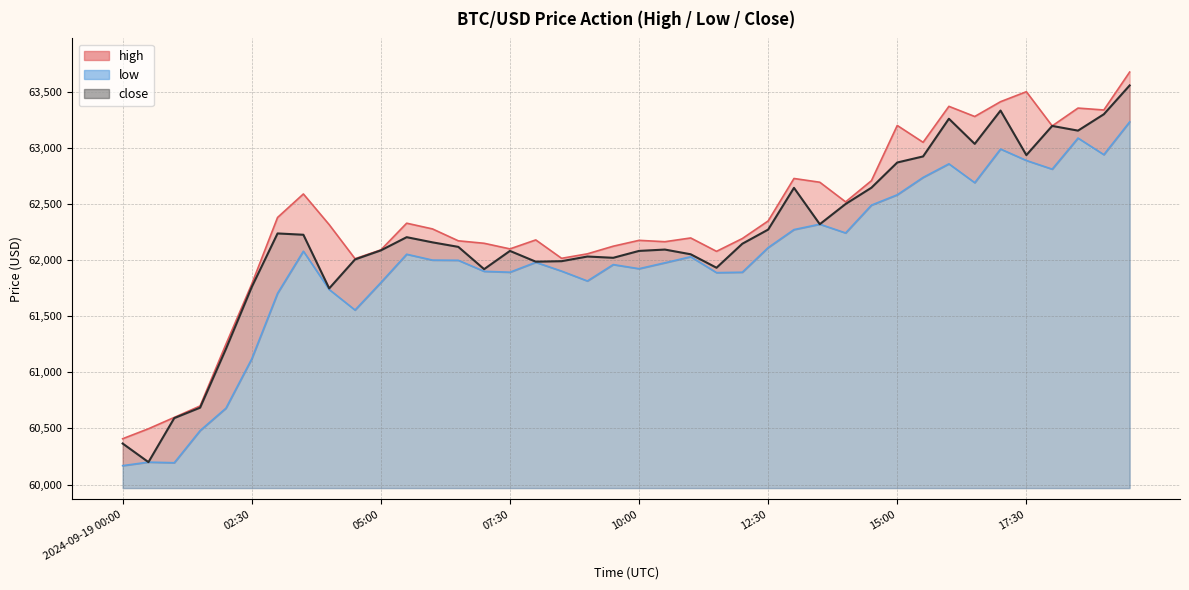

What is the label of the 25th point from the right?

07:30